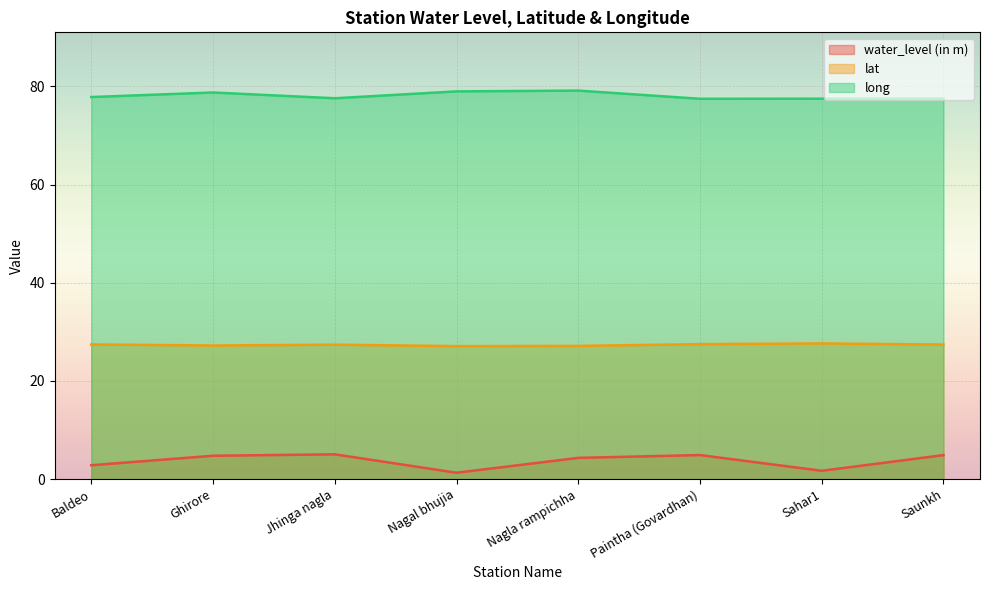

What is the difference between the water_level (in m) values at Baldeo and Paintha (Govardhan)?

2.1